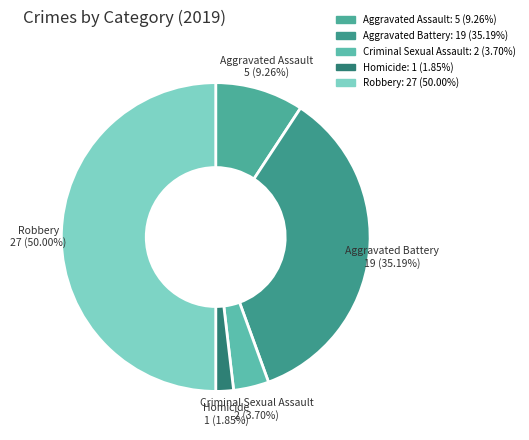

The Aggravated Battery slice represents 35% of the pie. True or false?

True